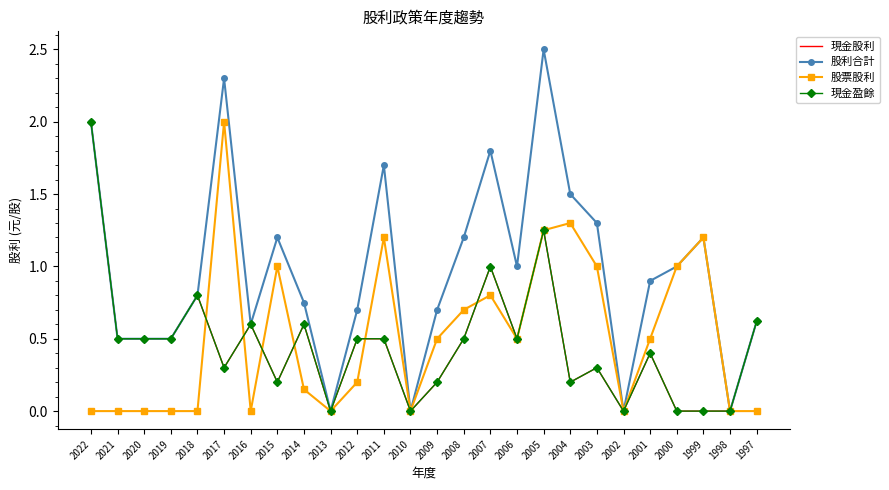

Between 1999 and 2007, which is larger?

2007